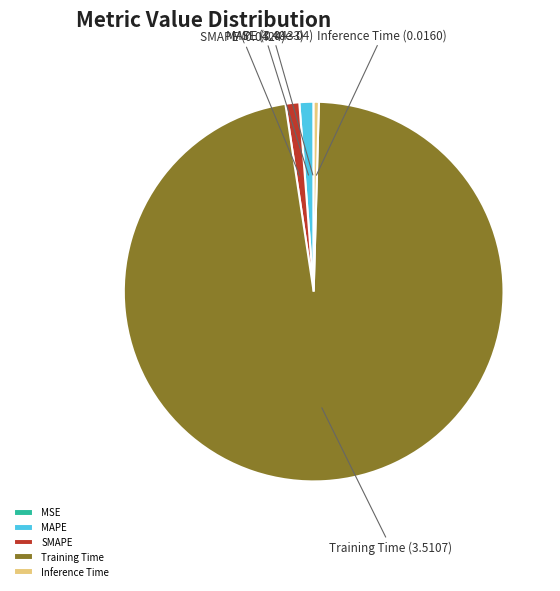

Do Training Time and SMAPE together represent more than half of the pie?

Yes